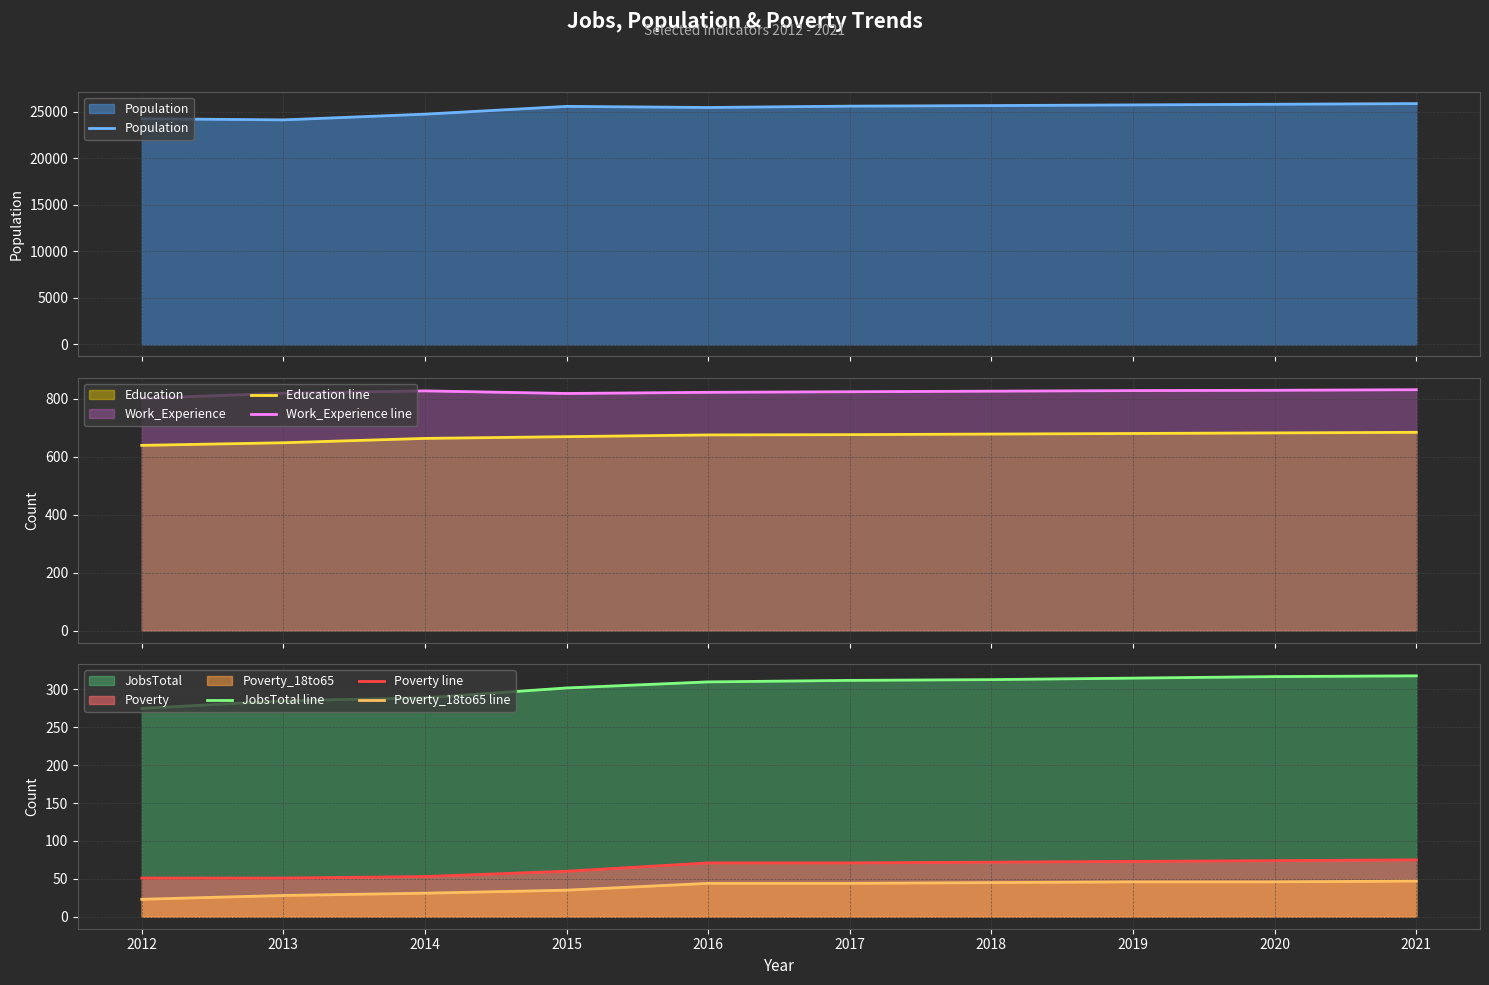

Which category has the highest value across all series?

2021